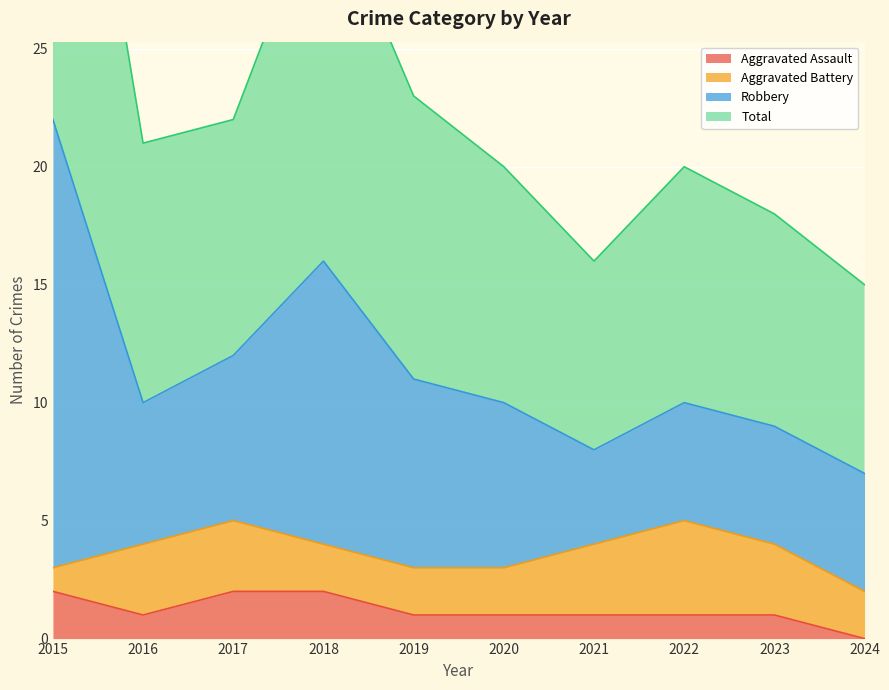

The value of Aggravated Assault at 2022 is 1. True or false?

True